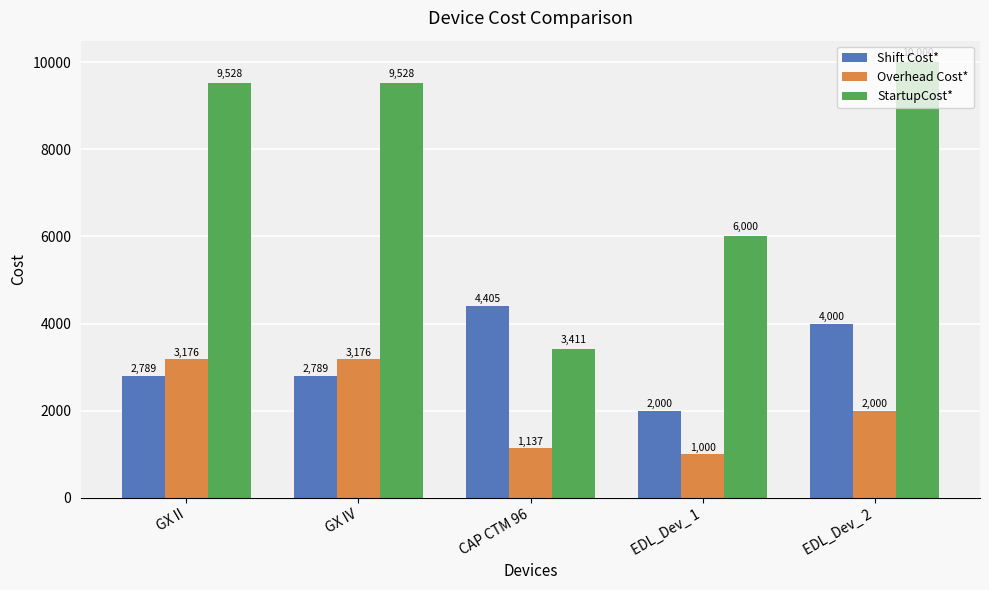

Rank the series by their maximum value, from highest to lowest.

StartupCost*, Shift Cost*, Overhead Cost*